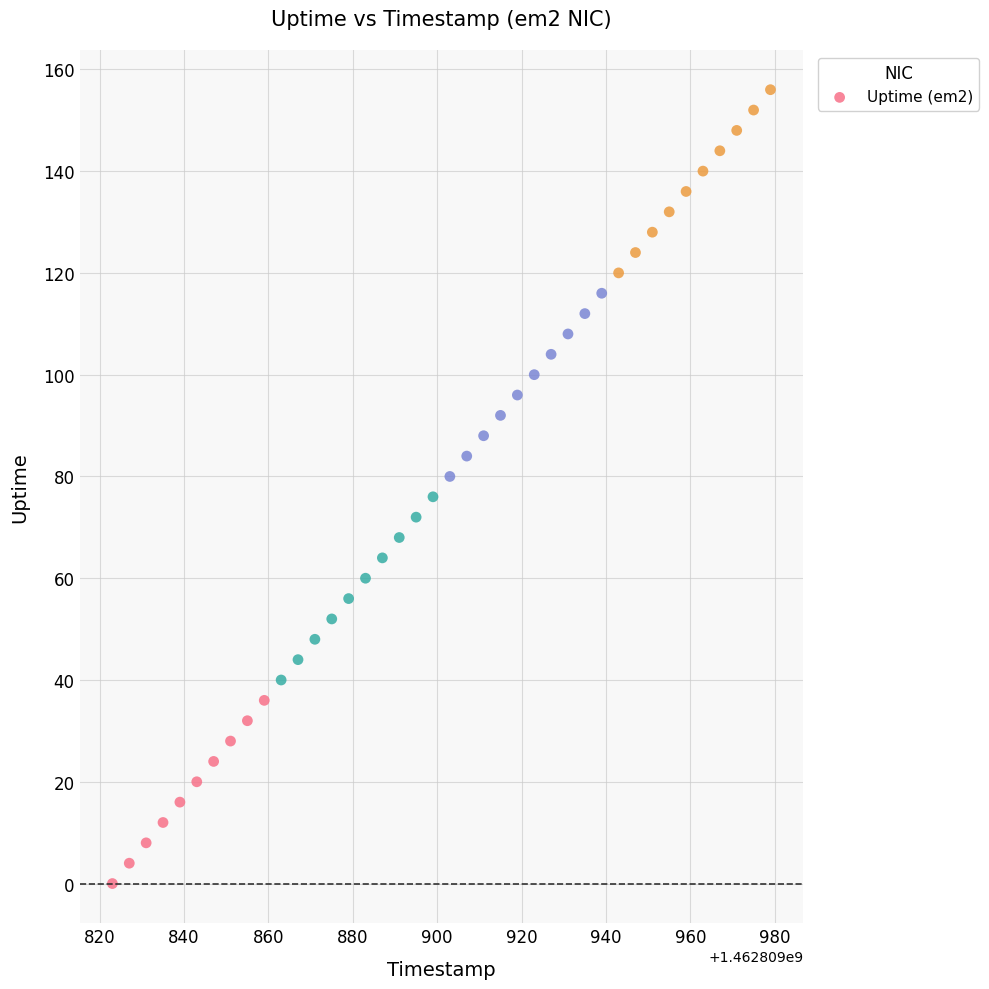

What is the range of X values (max minus min)?

156